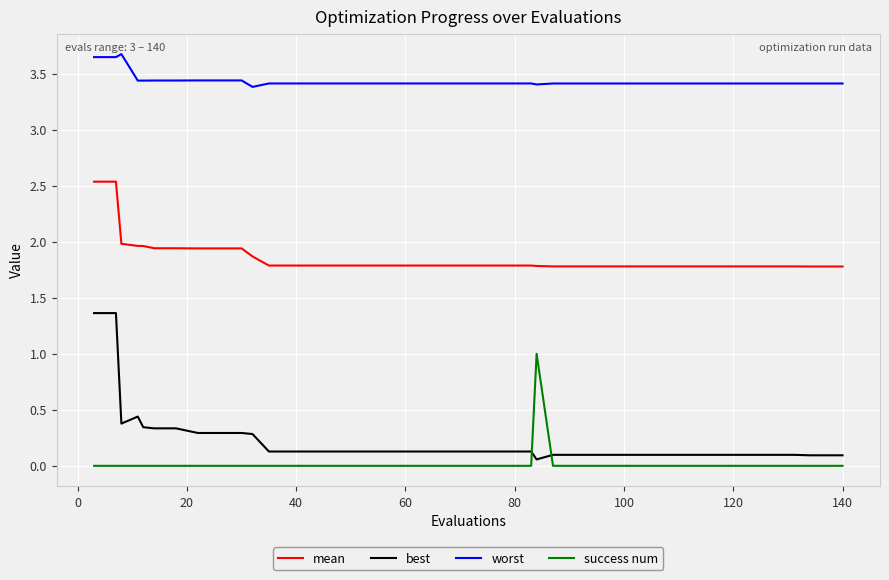

True or false: worst and success num cross at least once.

False